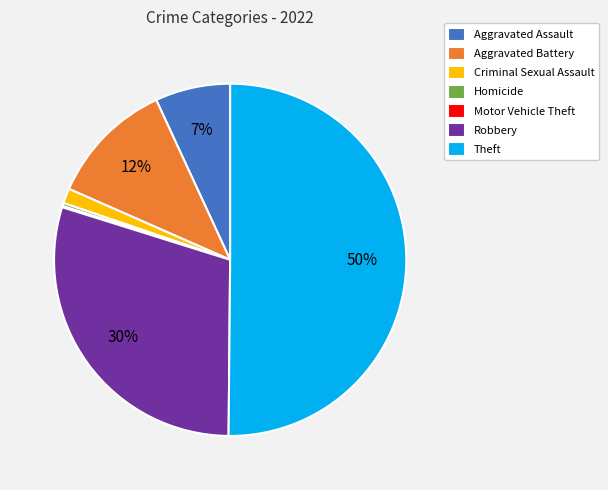

Is it true that Aggravated Battery is 22% of the pie?

False